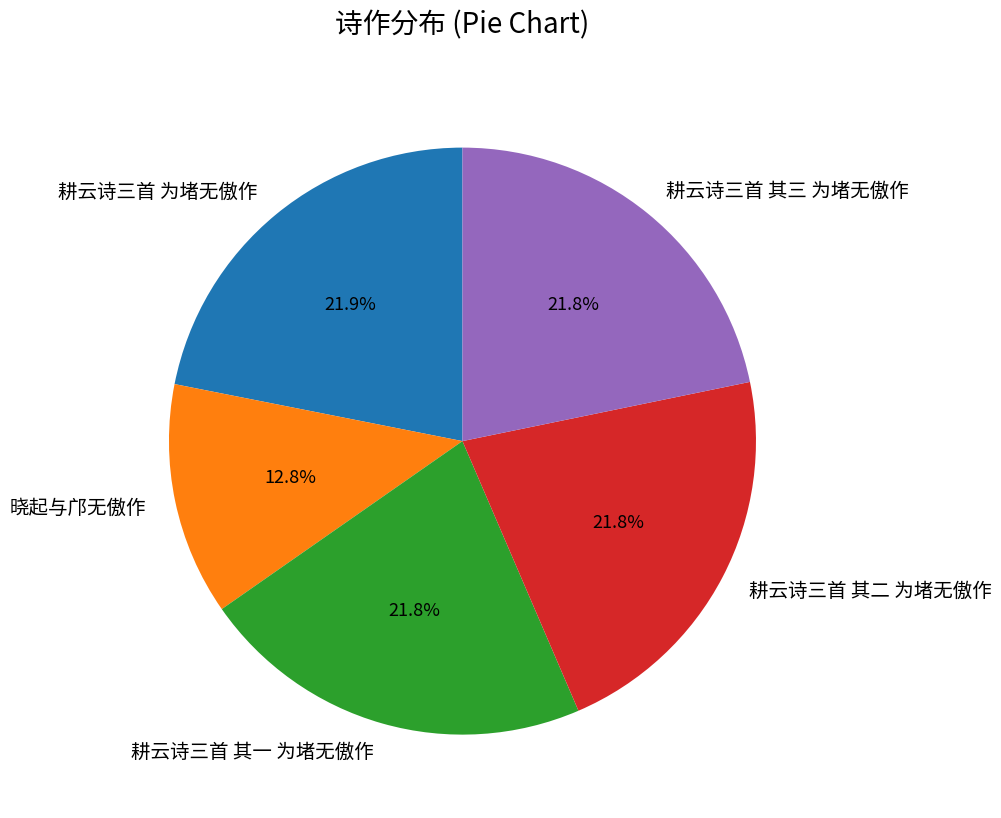

How many slices are in this pie chart?

5